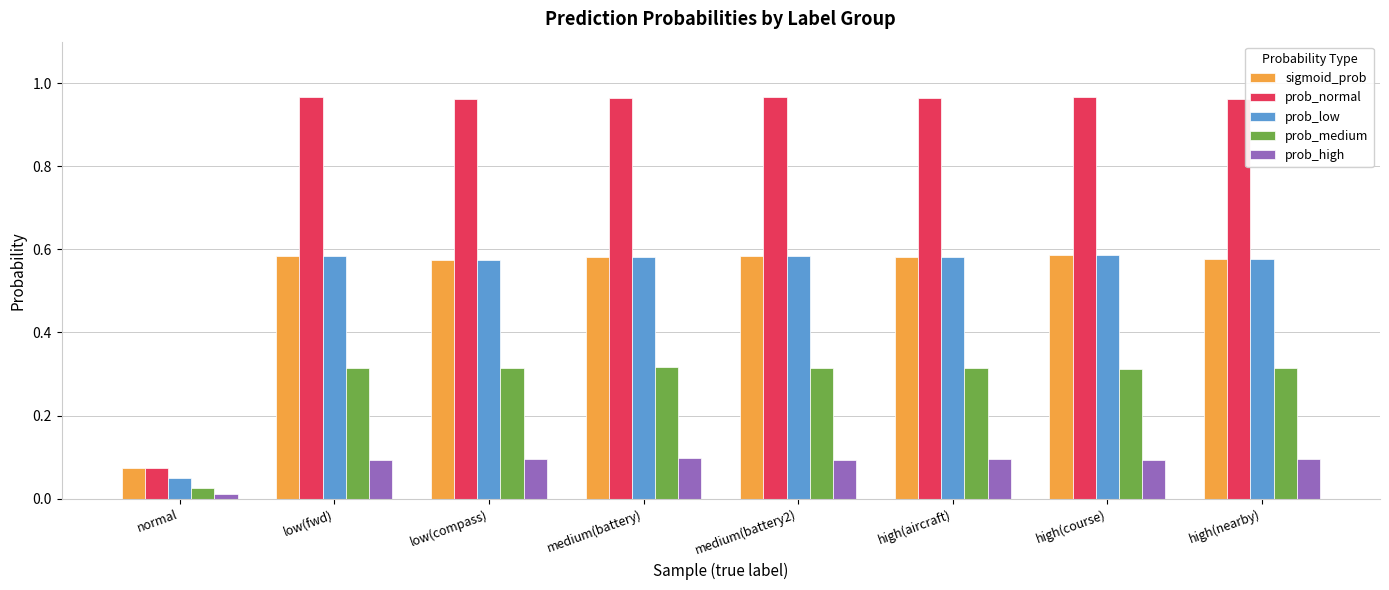

What is the sum of the prob_low values at medium(battery) and medium(battery2)?

1.2